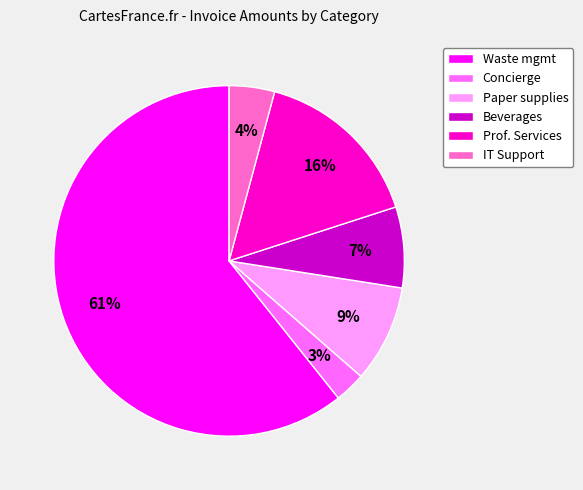

Between Prof. Services and IT Support, which is larger?

Prof. Services